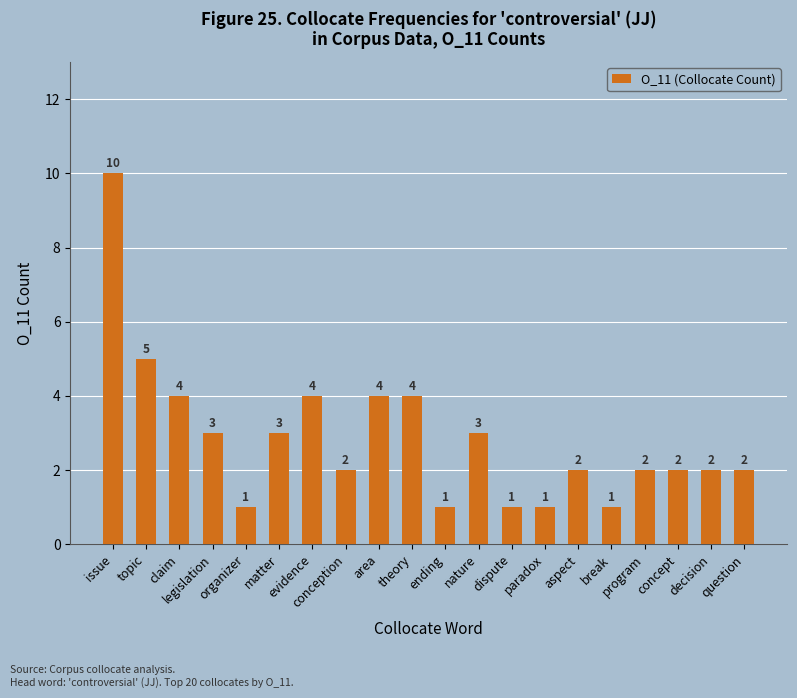

What is the sum of all values?

57